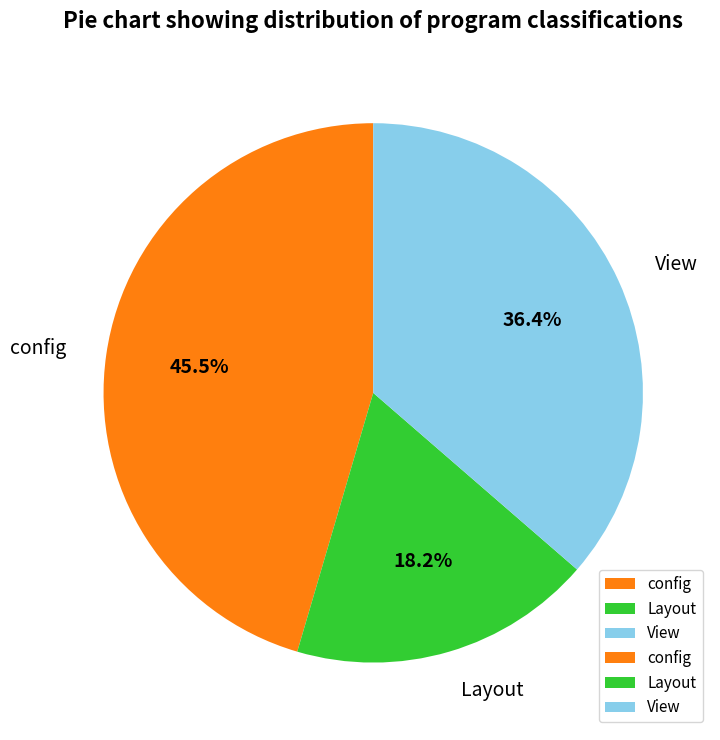

What is the total percentage of View and config?

81.8%